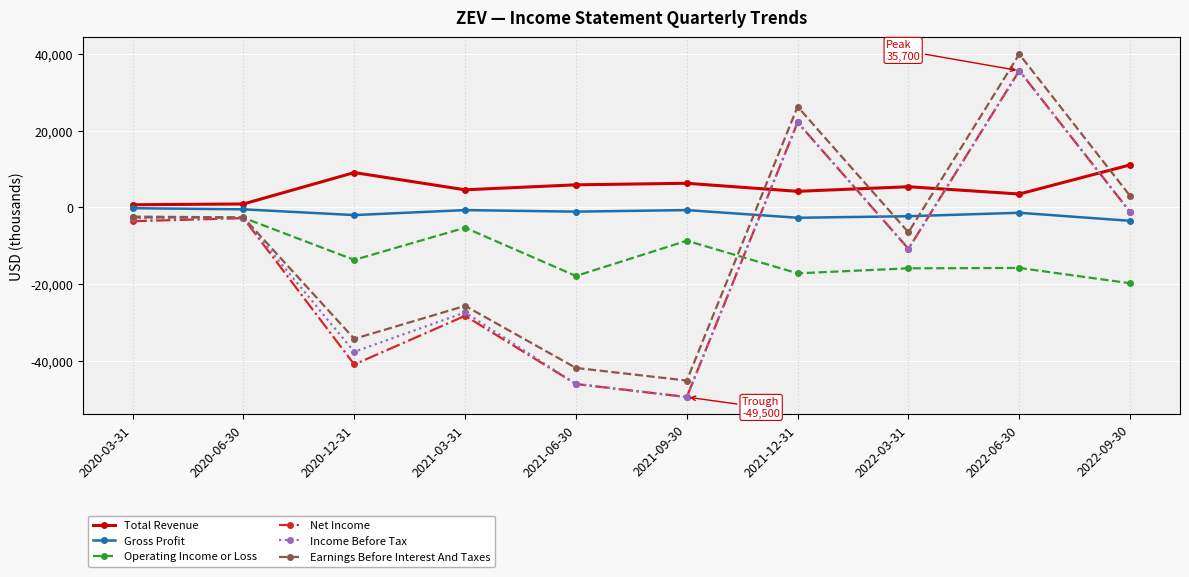

Which series has the largest total across all categories?

Total Revenue